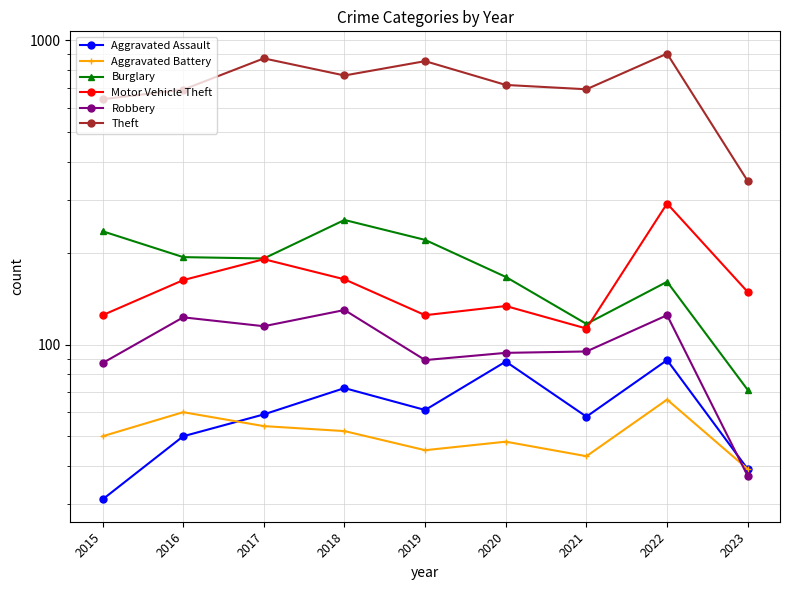

What are all the series names shown in the legend?

Aggravated Assault, Aggravated Battery, Burglary, Motor Vehicle Theft, Robbery, Theft